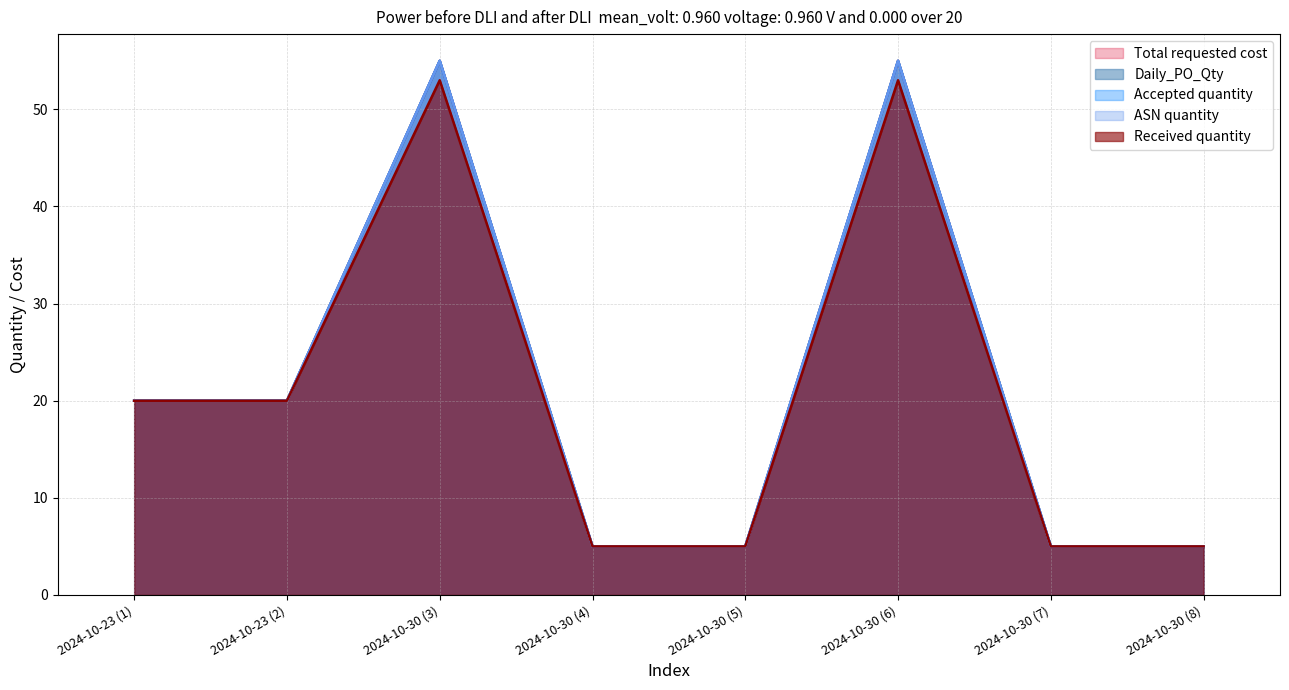

Which series changed the most between 2024-10-23 (2) and 2024-10-30 (4)?

Daily_PO_Qty